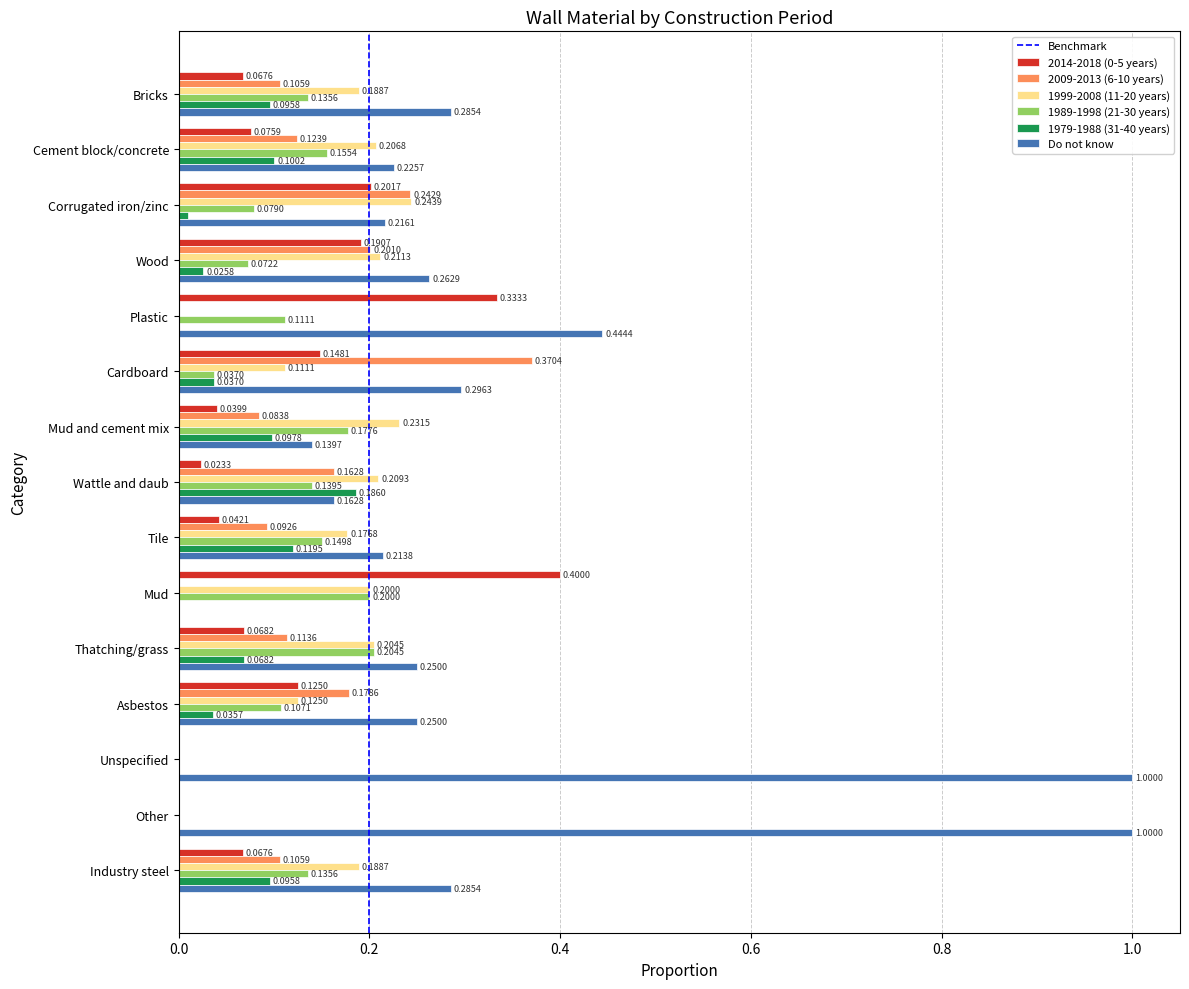

The 1999-2008 (11-20 years) series shows 0.1 at Asbestos. True or false?

True